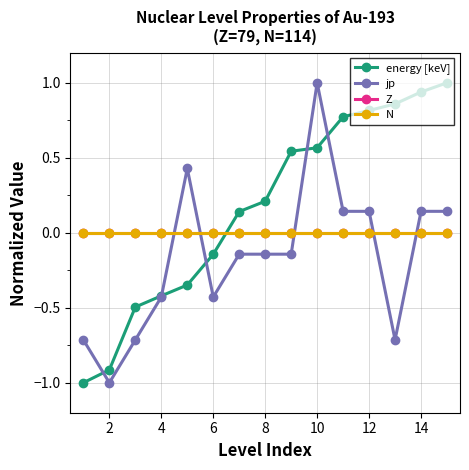

Does the chart have visible grid lines?

Yes